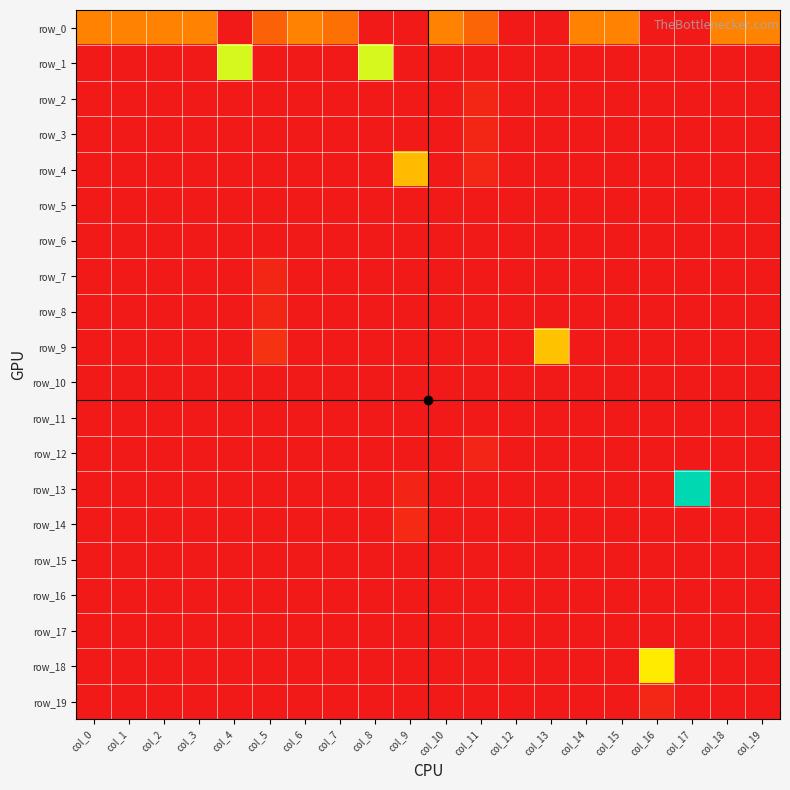

Which series has the largest range (max minus min)?

row_13